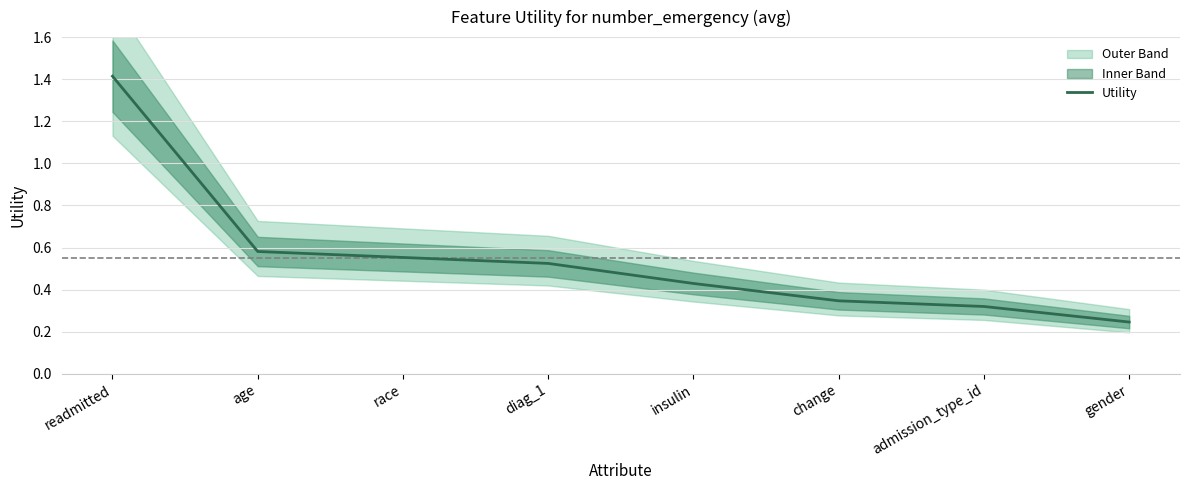

What is the label of the 2nd point from the left?

age